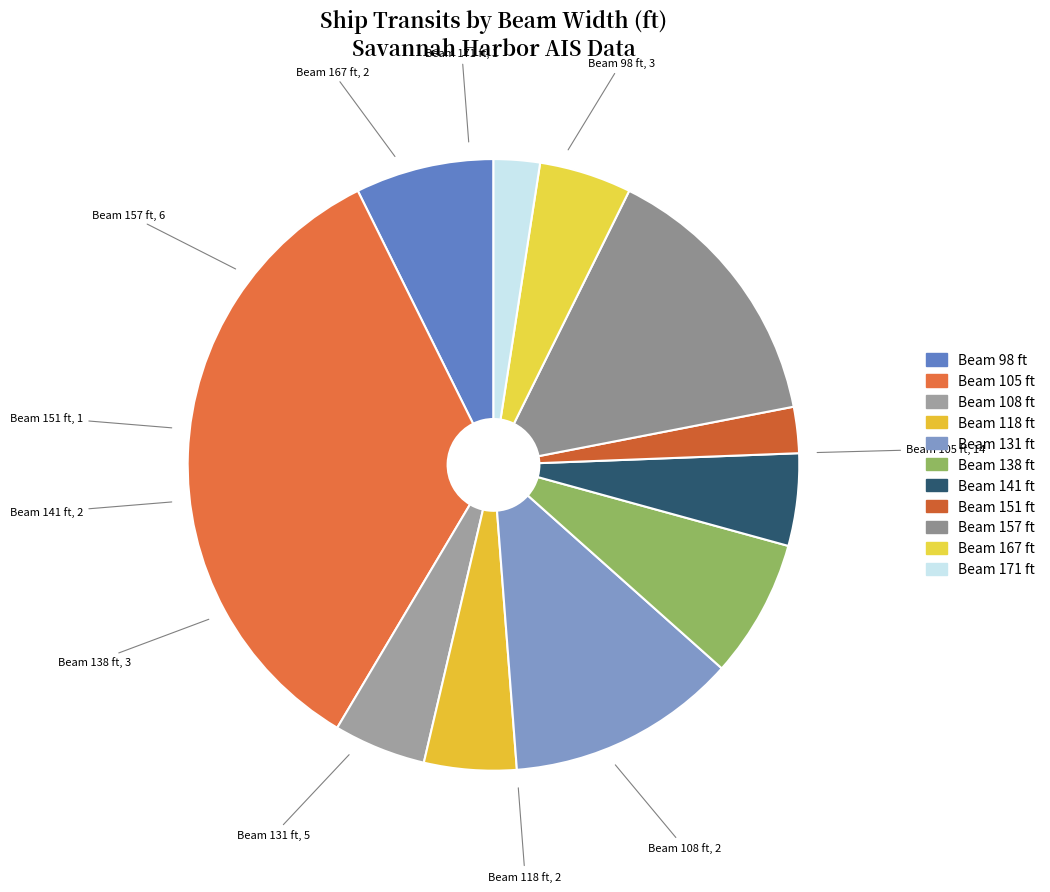

What is the largest slice in the pie chart?

Beam 105 ft